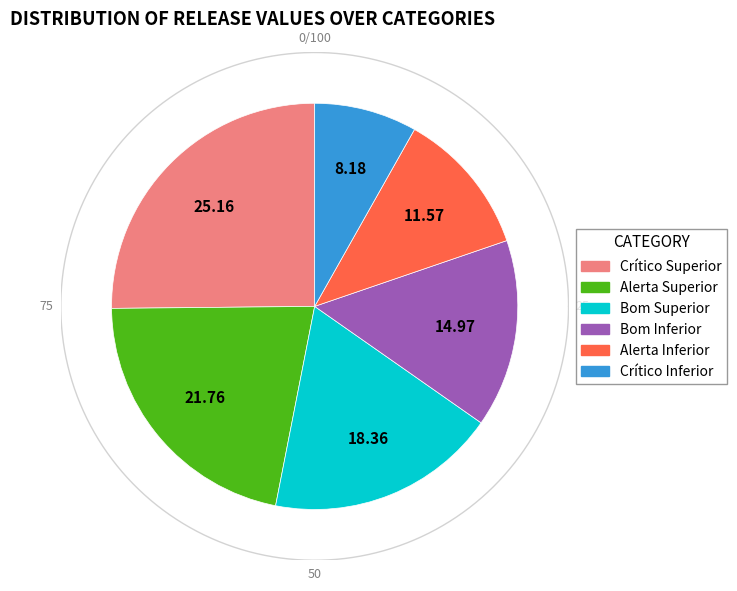

Which slice is the largest?

Crítico Superior